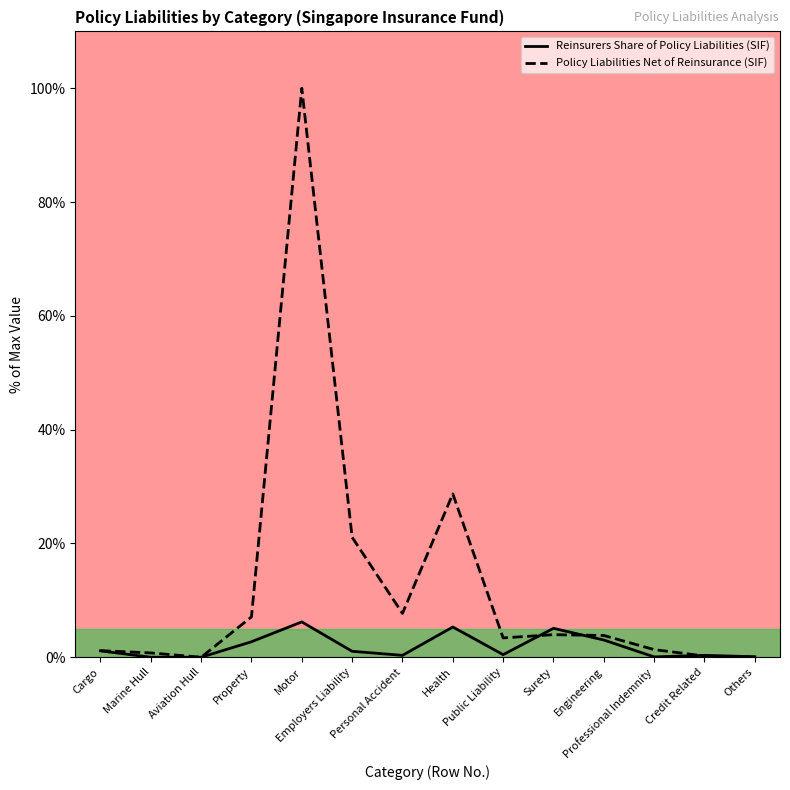

What is the label of the 6th point from the left?

Employers Liability